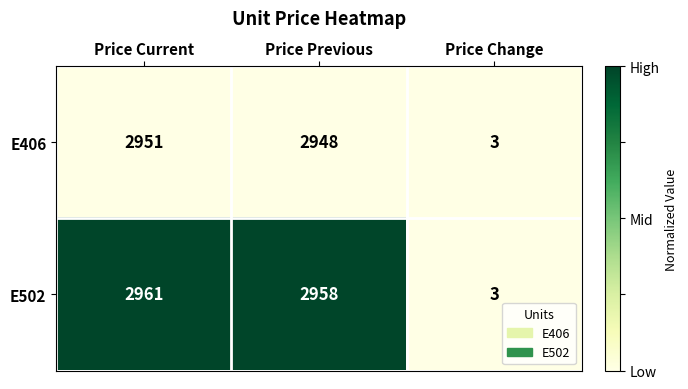

What is the total value across all series at Price Previous?

5906